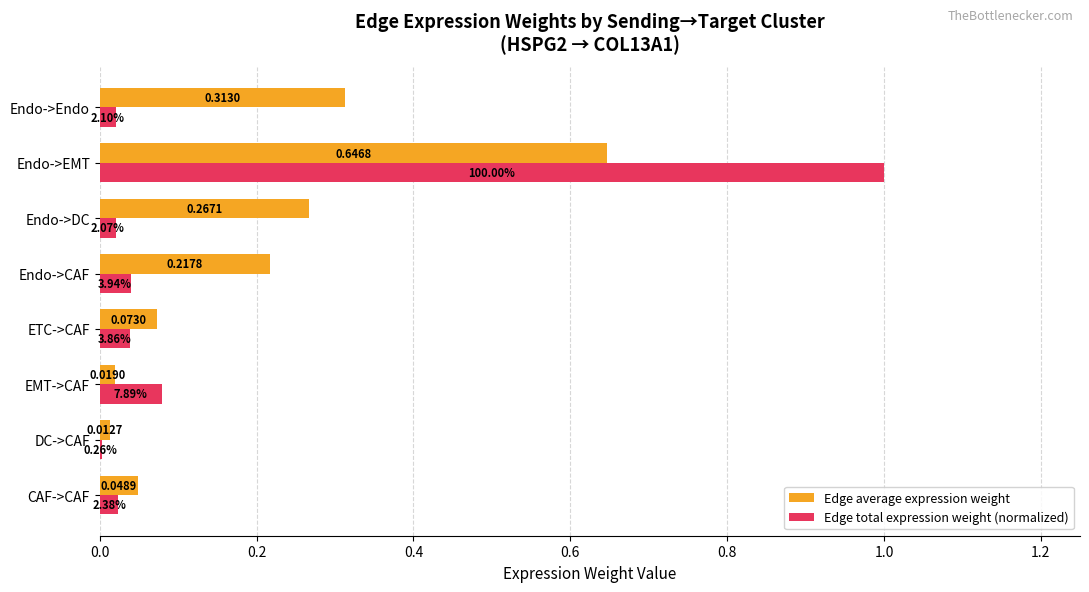

What is the sum of all Edge total expression weight (normalized) values?

1.2